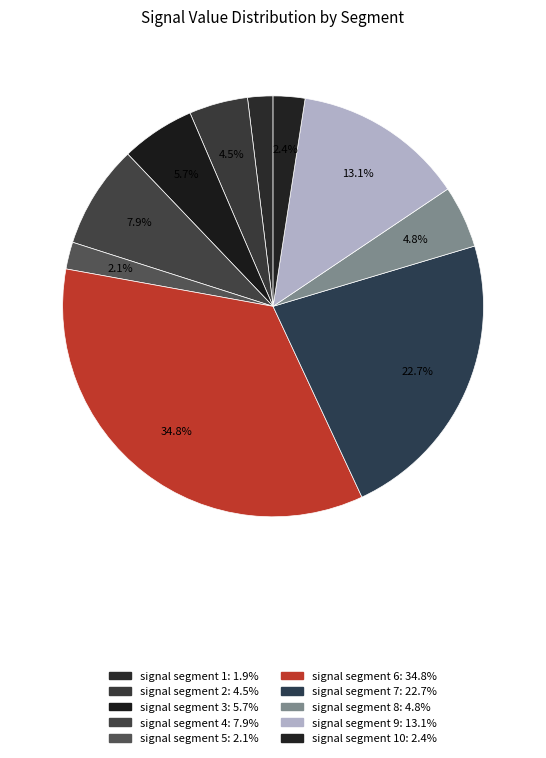

How many segments does this pie chart have?

10